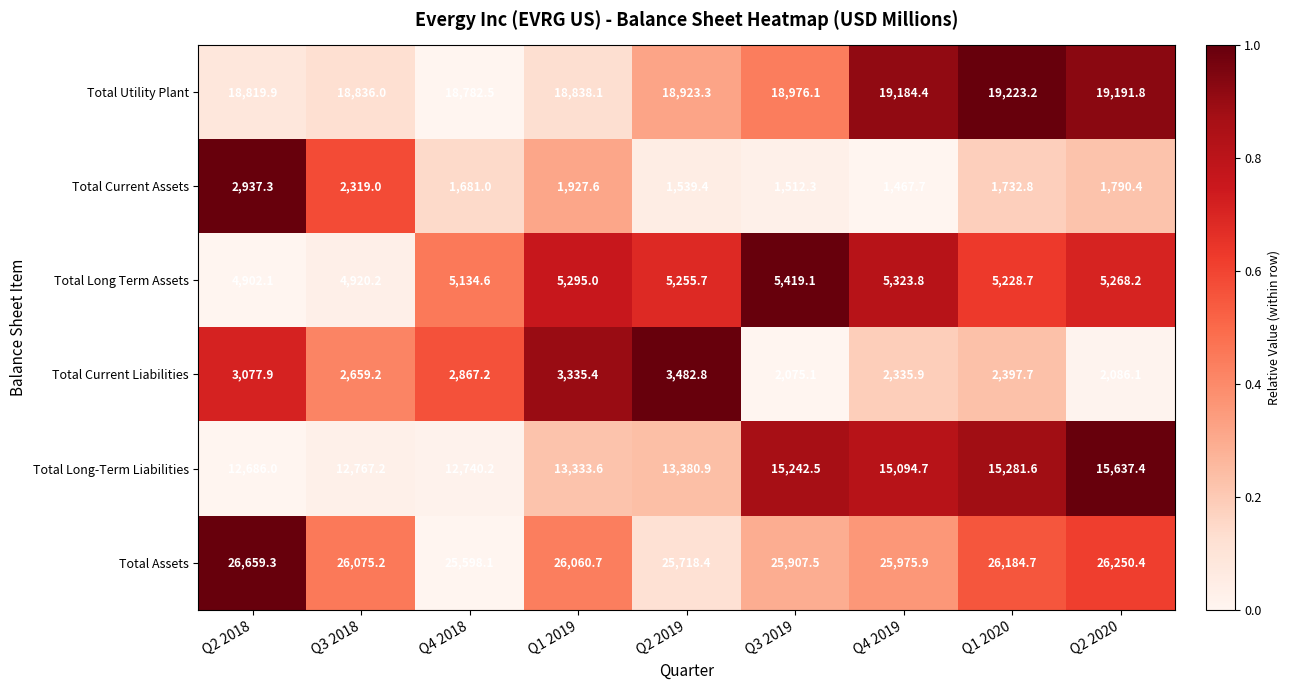

Rank the series at Q4 2019 from highest to lowest value.

Total Assets, Total Utility Plant, Total Long-Term Liabilities, Total Long Term Assets, Total Current Liabilities, Total Current Assets